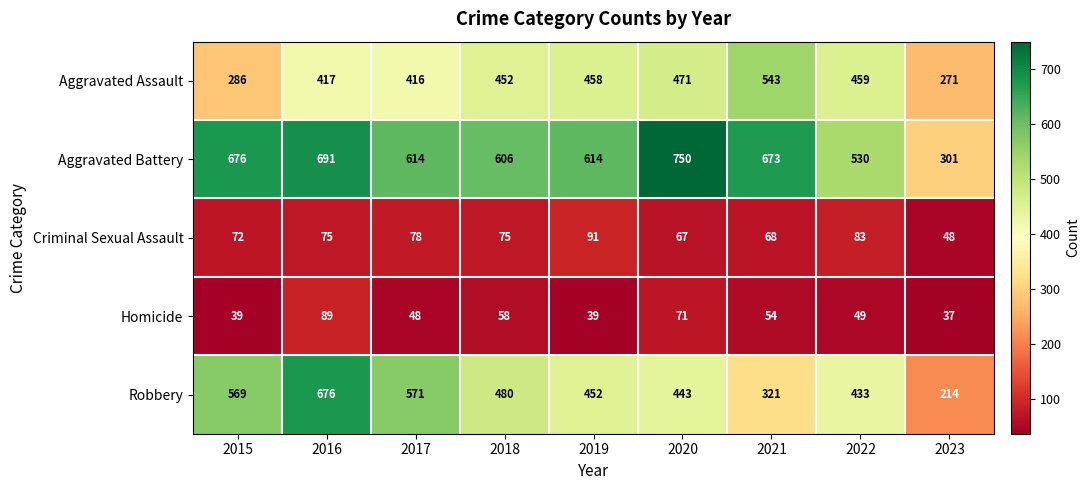

What is the spread (max minus min) of values at 2017?

566